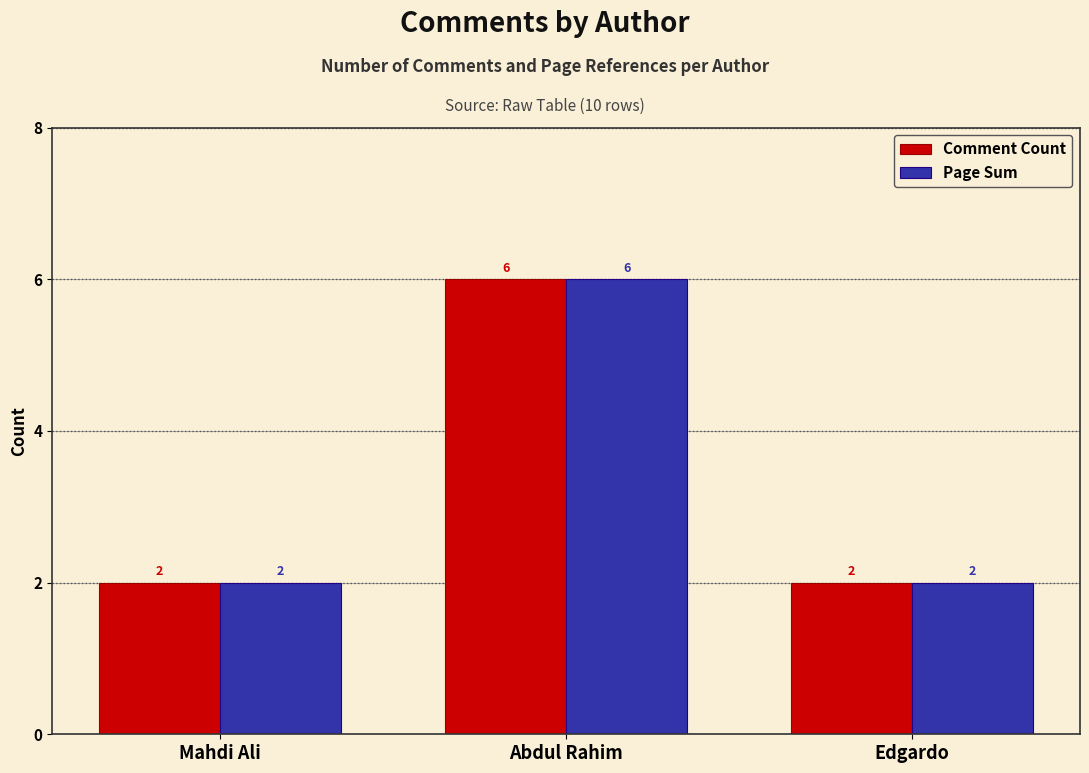

What is the value of the Comment Count bar at the 2nd from the left?

6